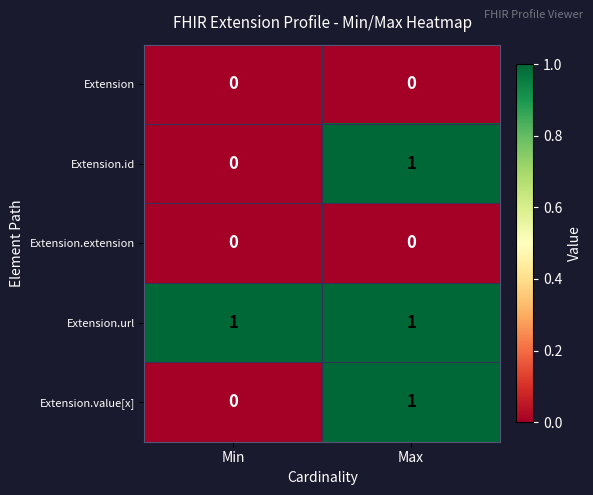

Reading left to right, transcribe all the data shown in this chart.

Extension: Min=0	Max=0
Extension.id: Min=0	Max=1
Extension.extension: Min=0	Max=0
Extension.url: Min=1	Max=1
Extension.value[x]: Min=0	Max=1